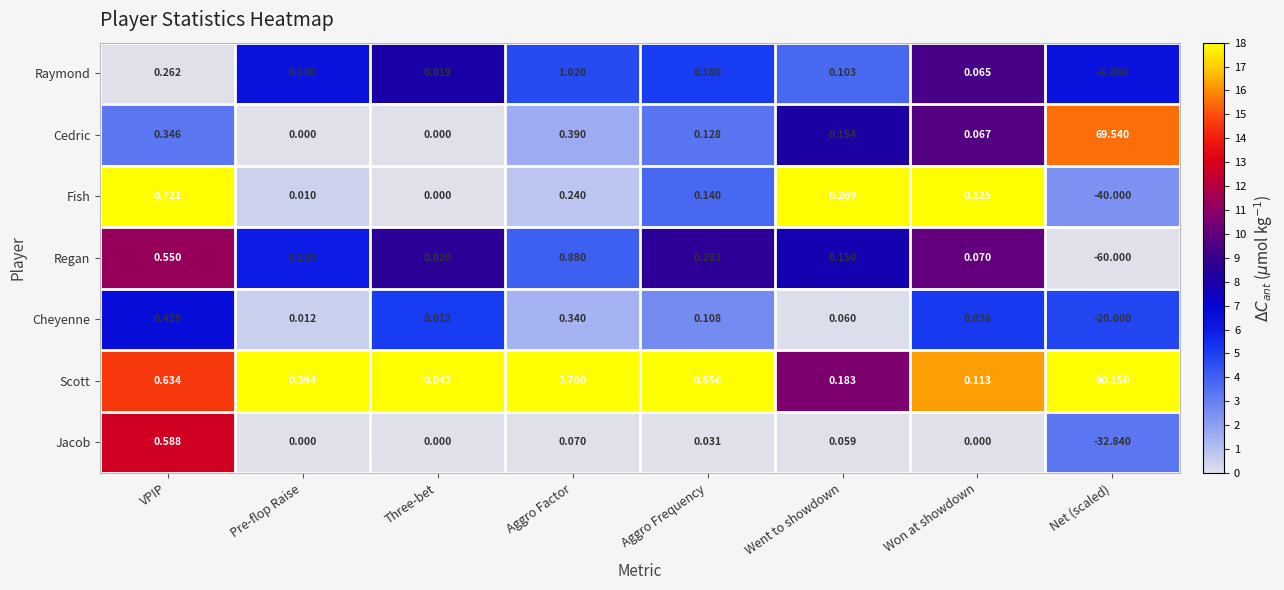

At which label does Cheyenne reach its peak?

VPIP